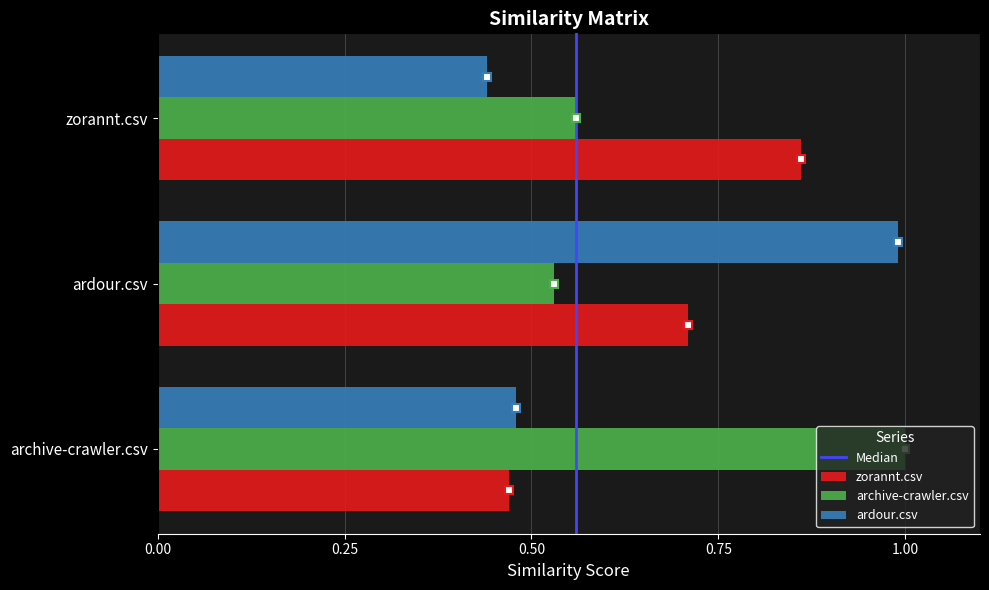

Where is ardour.csv nearest to the value 0?

zorannt.csv